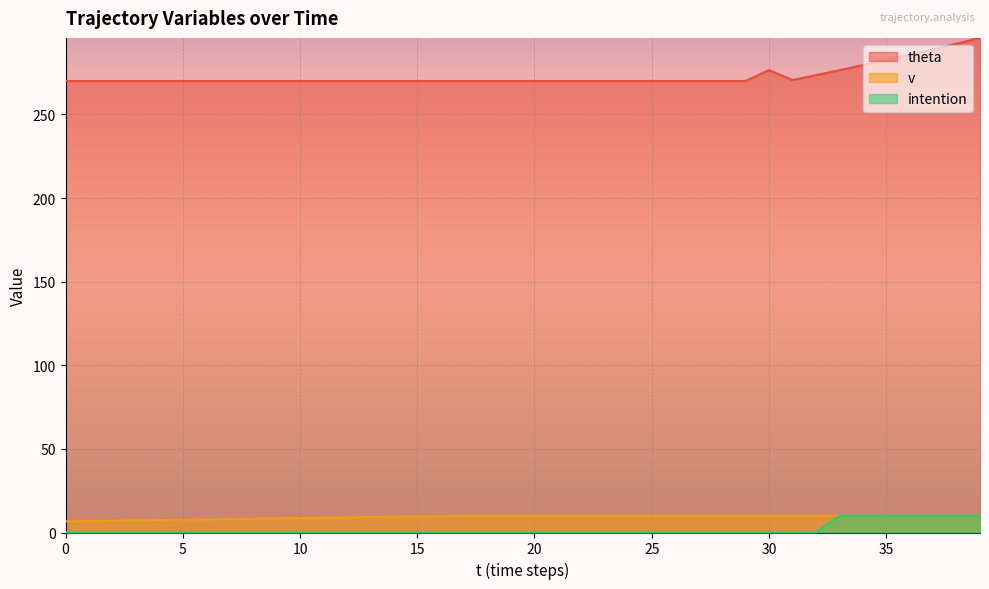

What is the difference between the second highest and second lowest values in the theta series?

22.3